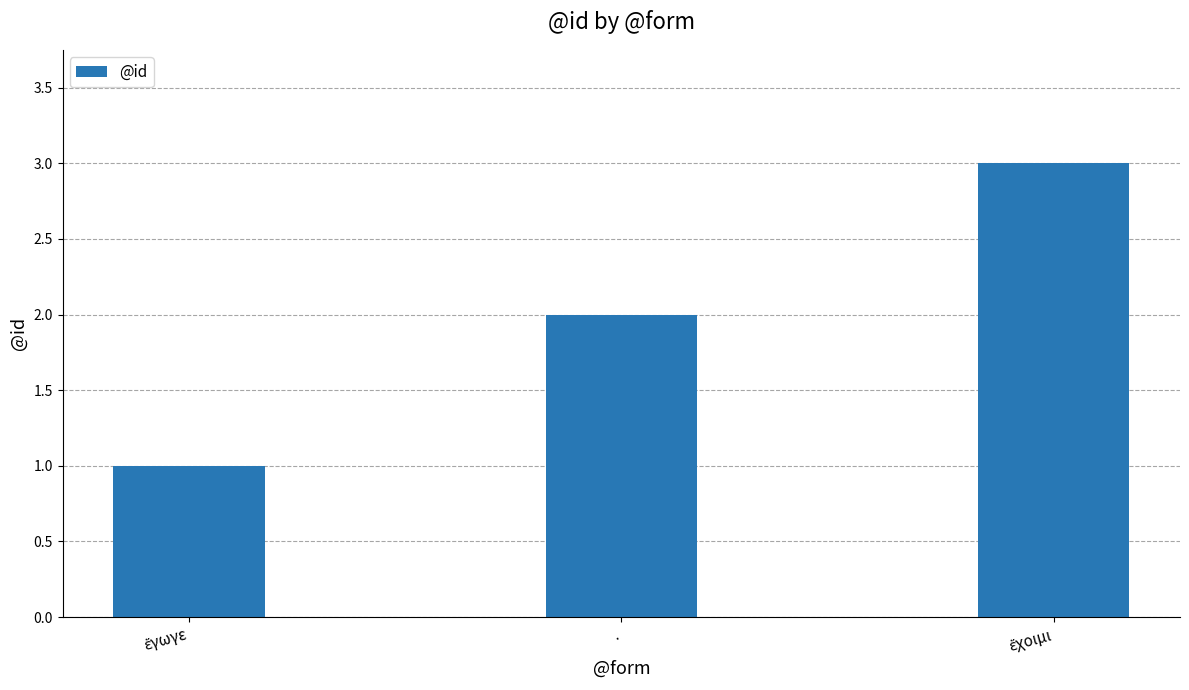

What is the maximum value shown in the chart?

3